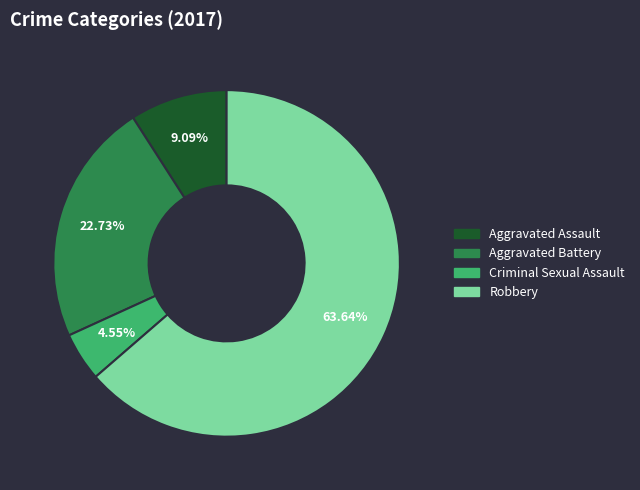

To the nearest percent, what is the difference between the largest and smallest slice percentages?

59%